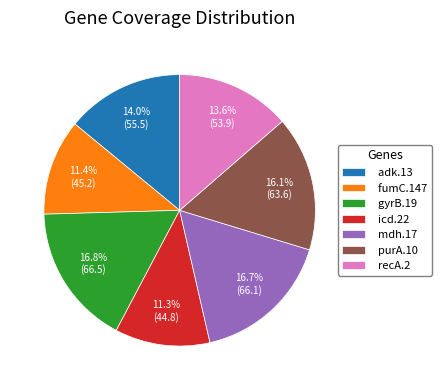

The purA.10 slice represents 16% of the pie. True or false?

True